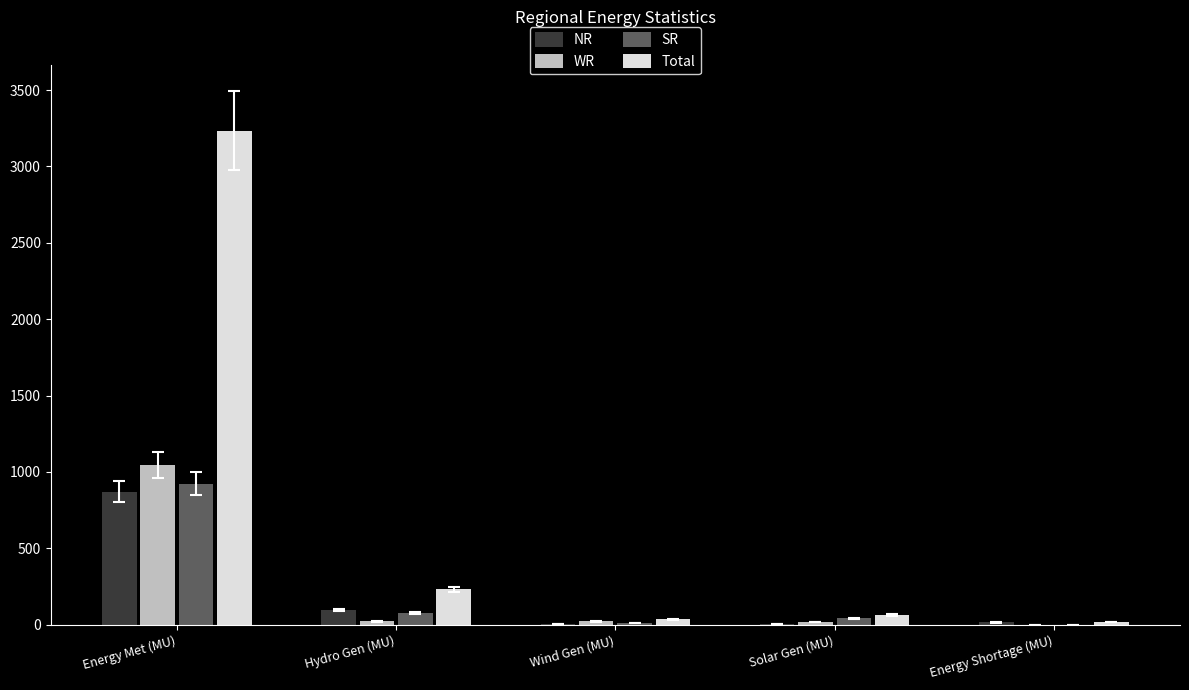

Count the number of data series in this chart.

4